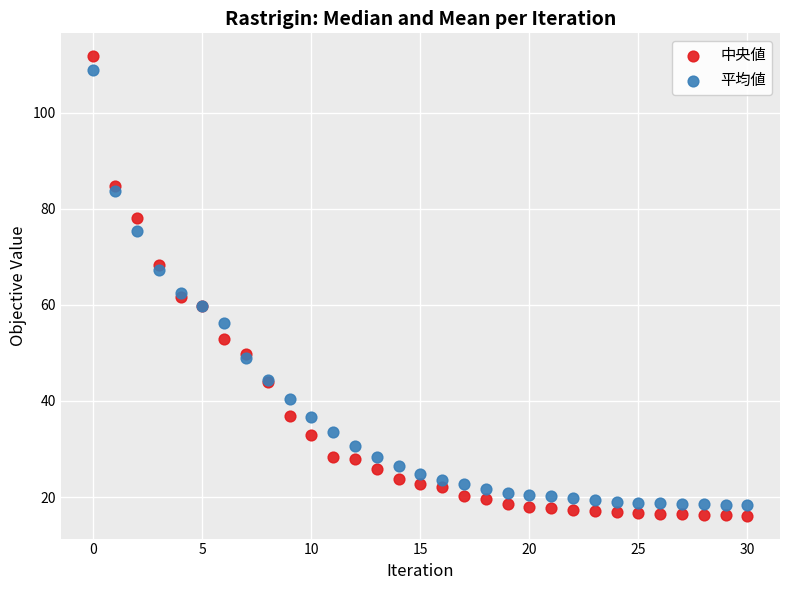

Which series contains the lowest Y value?

中央値